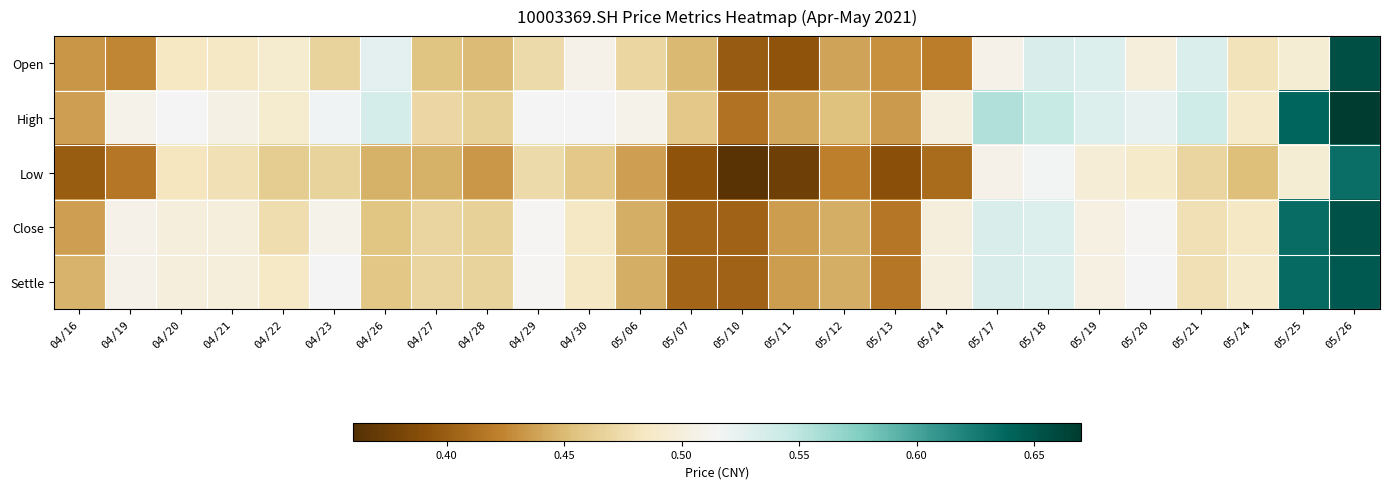

Which category has the lowest value across all series?

05/10